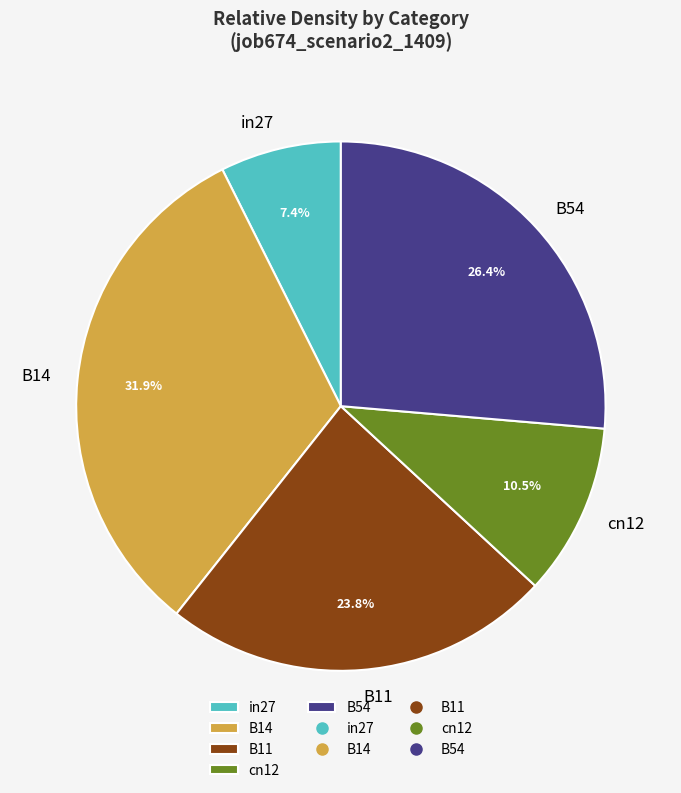

To the nearest percent, what portion does B14 represent?

32%